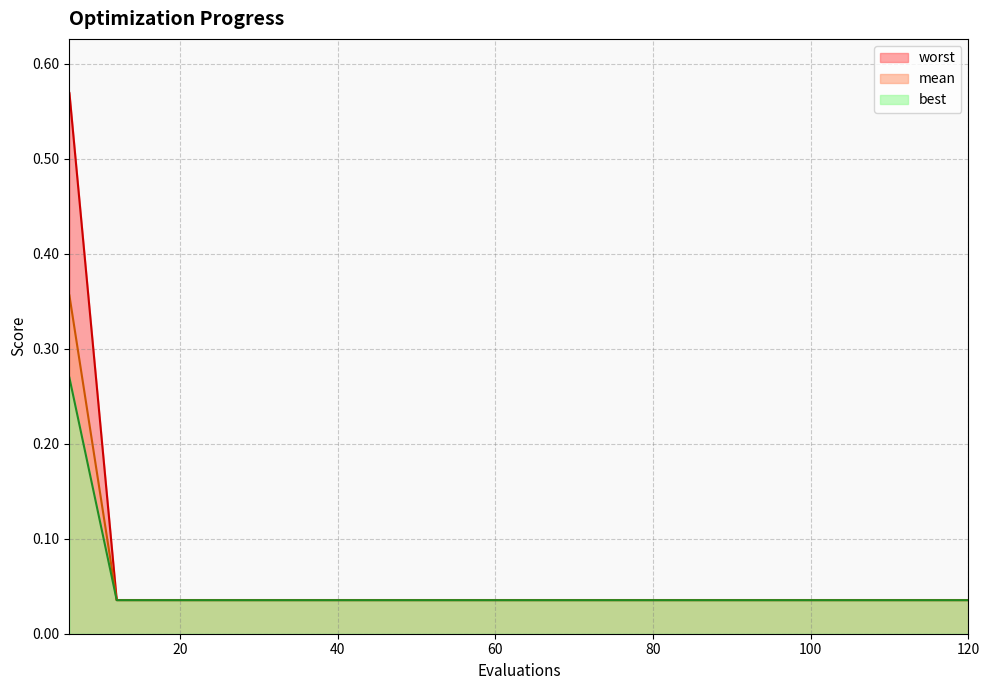

Reading right to left, transcribe all the data shown in this chart.

mean: 120=0.0	114=0.0	108=0.0	102=0.0	96=0.0	90=0.0	84=0.0	78=0.0	72=0.0	66=0.0	60=0.0	54=0.0	48=0.0	42=0.0	36=0.0	30=0.0	24=0.0	18=0.0	12=0.0	6=0.3
best: 120=0.0	114=0.0	108=0.0	102=0.0	96=0.0	90=0.0	84=0.0	78=0.0	72=0.0	66=0.0	60=0.0	54=0.0	48=0.0	42=0.0	36=0.0	30=0.0	24=0.0	18=0.0	12=0.0	6=0.4
worst: 120=0.0	114=0.0	108=0.0	102=0.0	96=0.0	90=0.0	84=0.0	78=0.0	72=0.0	66=0.0	60=0.0	54=0.0	48=0.0	42=0.0	36=0.0	30=0.0	24=0.0	18=0.0	12=0.0	6=0.6